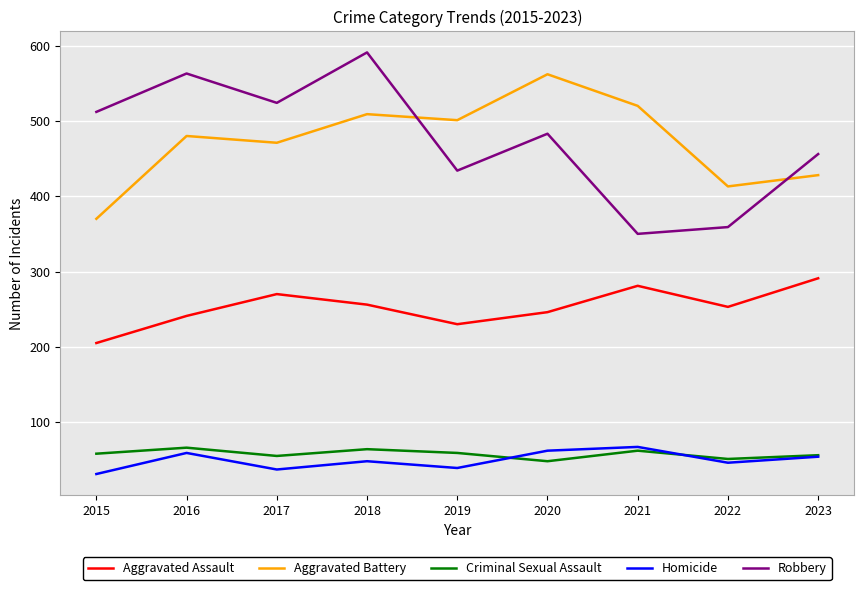

What is the approximate value of Robbery at 2021?

350